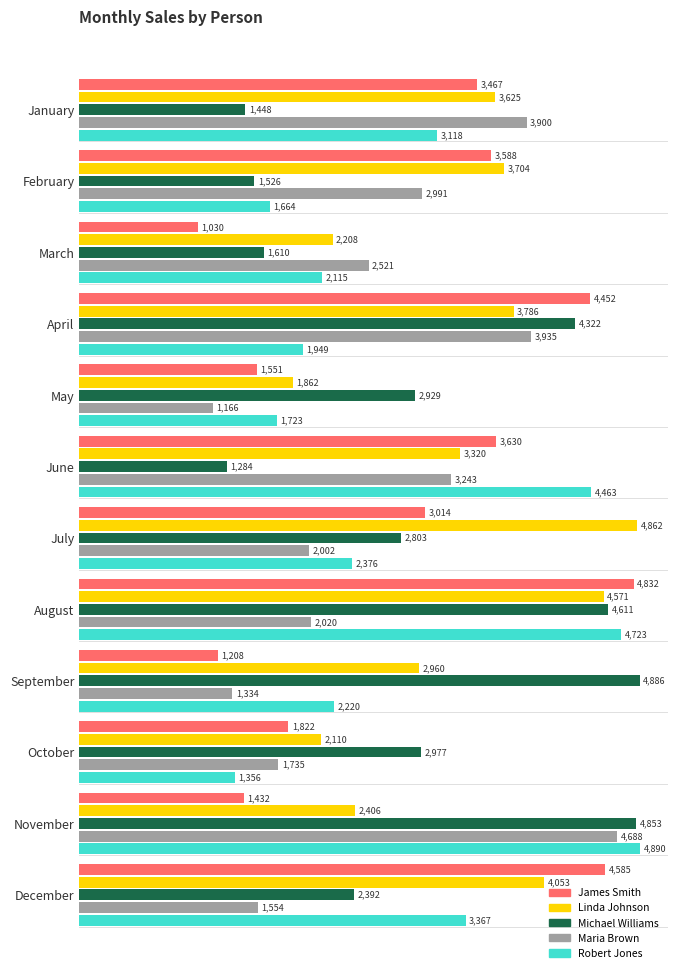

At how many categories does at least one series exceed 2888?

11